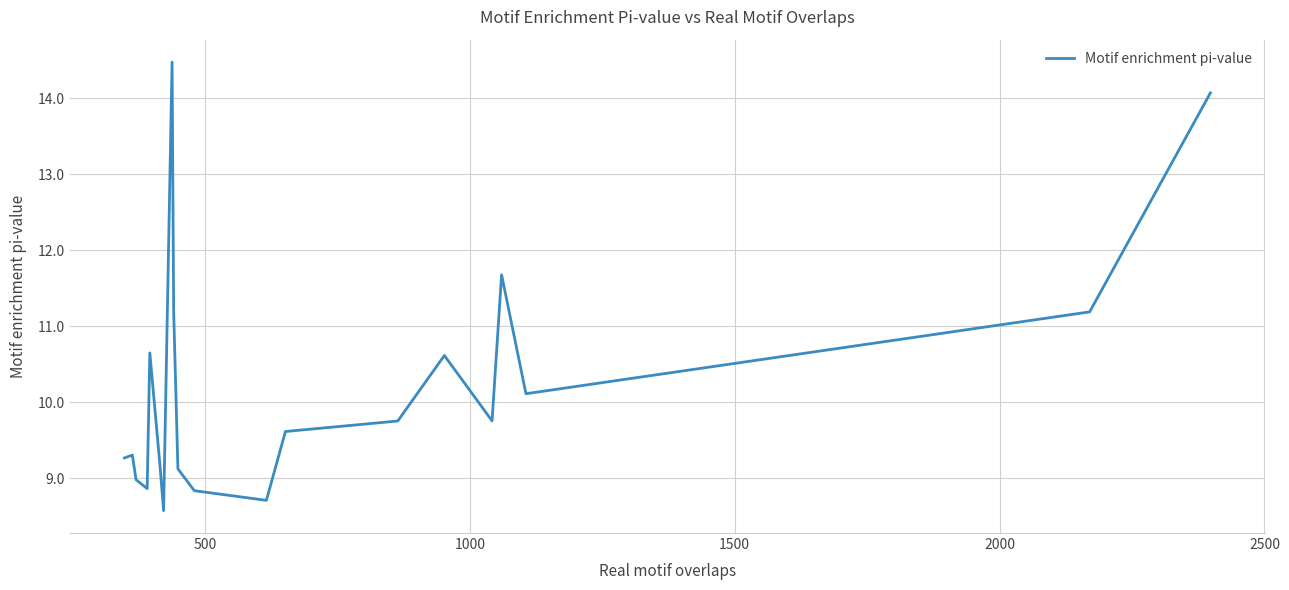

What is the difference between the maximum and minimum values?

5.9